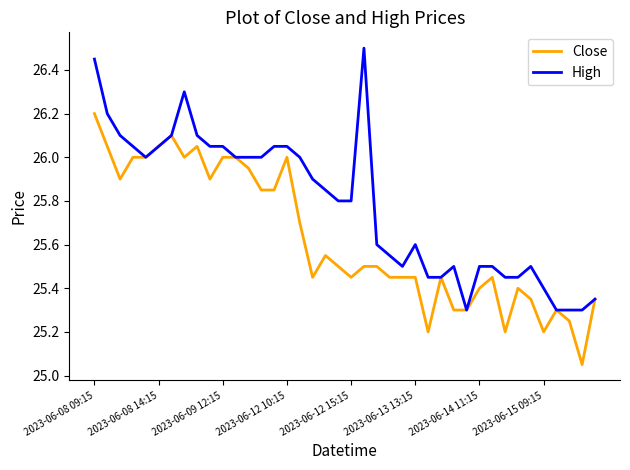

What are all the series names shown in the legend?

Close, High